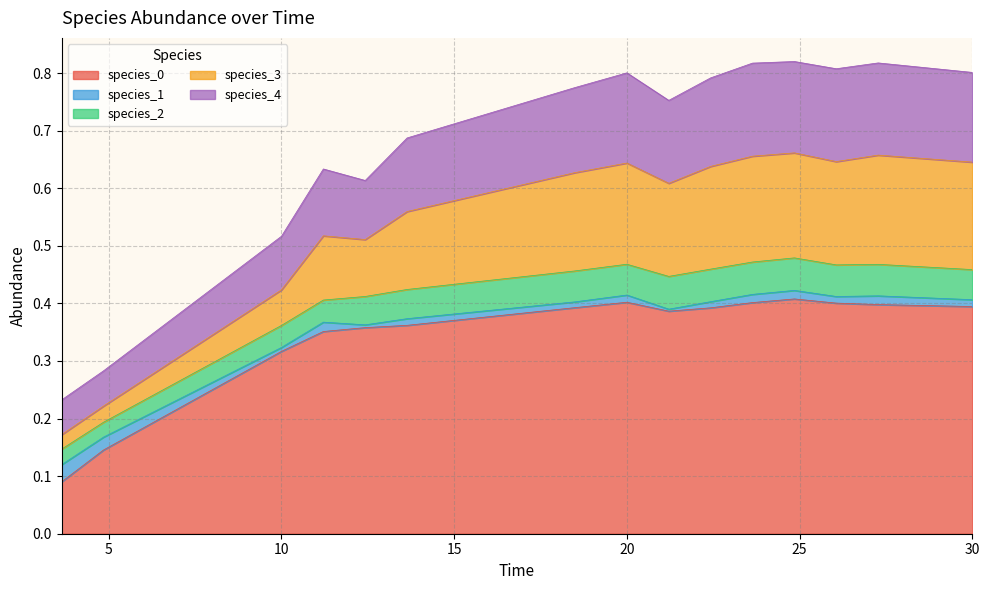

Which has a higher value, 2 or 4?

4